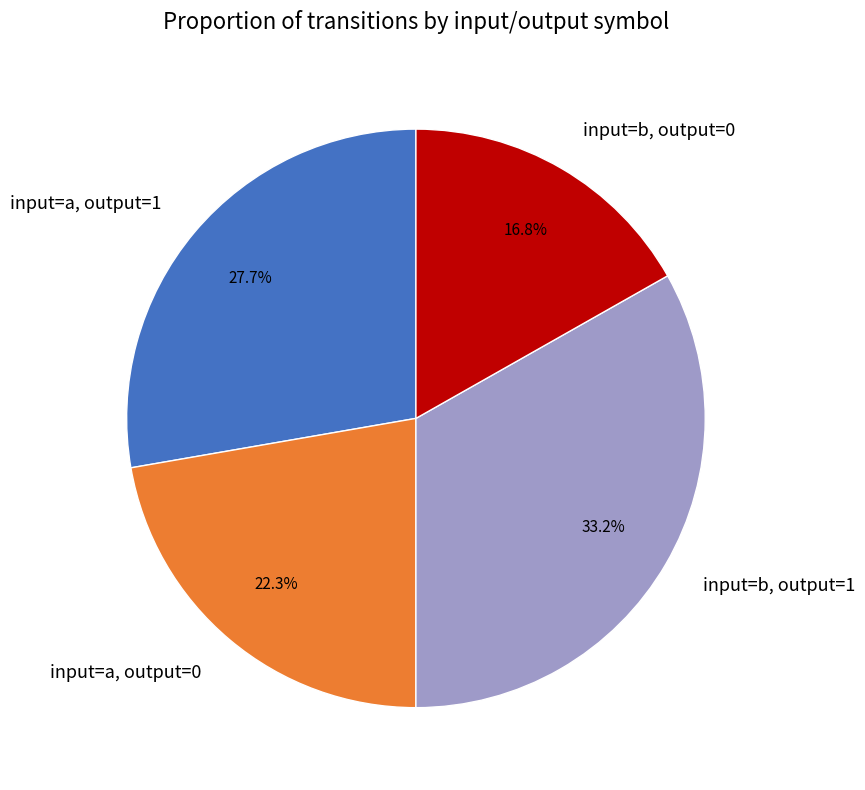

Count the number of slices in the pie.

4